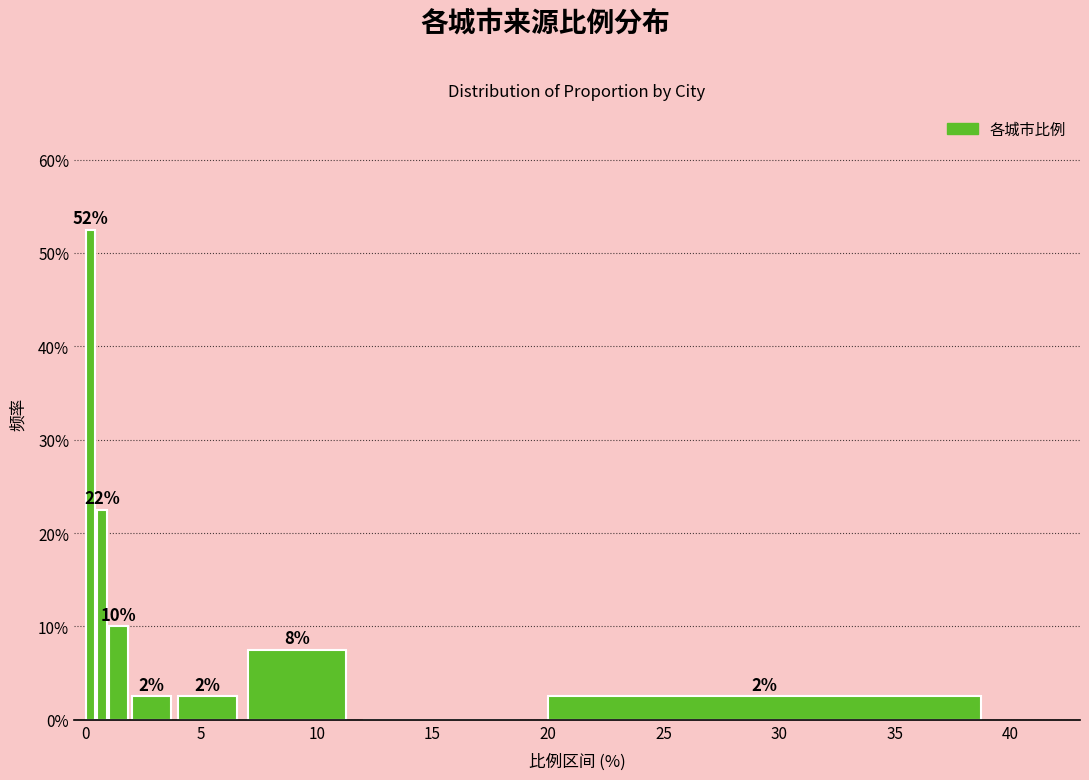

Read against the x-axis, roughly where is the centre of the tallest bar?

0.0